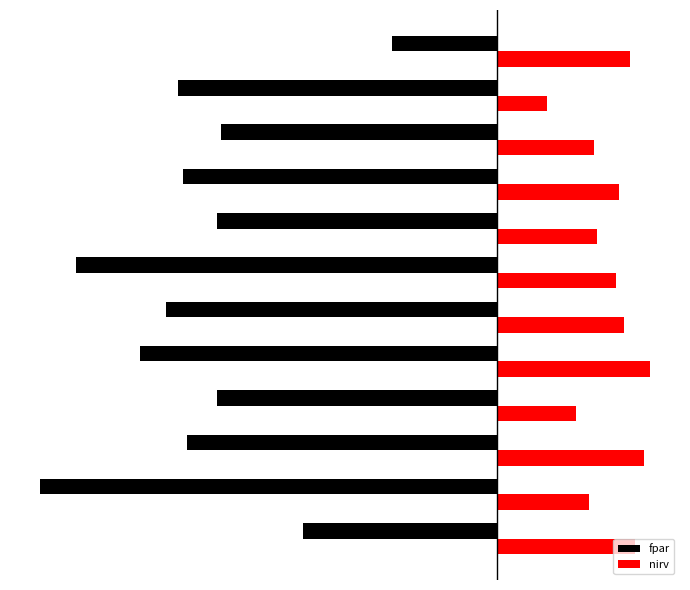

What are all the series names shown in the legend?

fpar, nirv